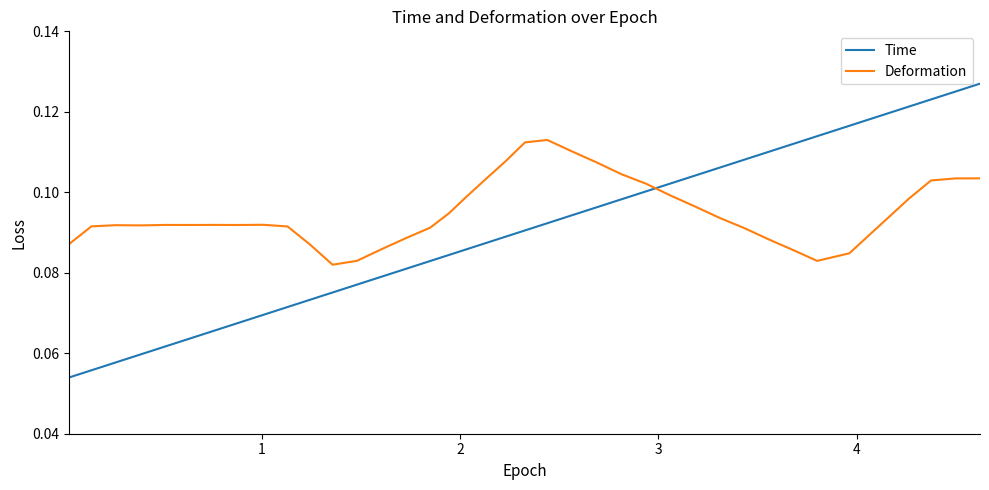

List the series in order of their peak value, lowest first.

Deformation, Time